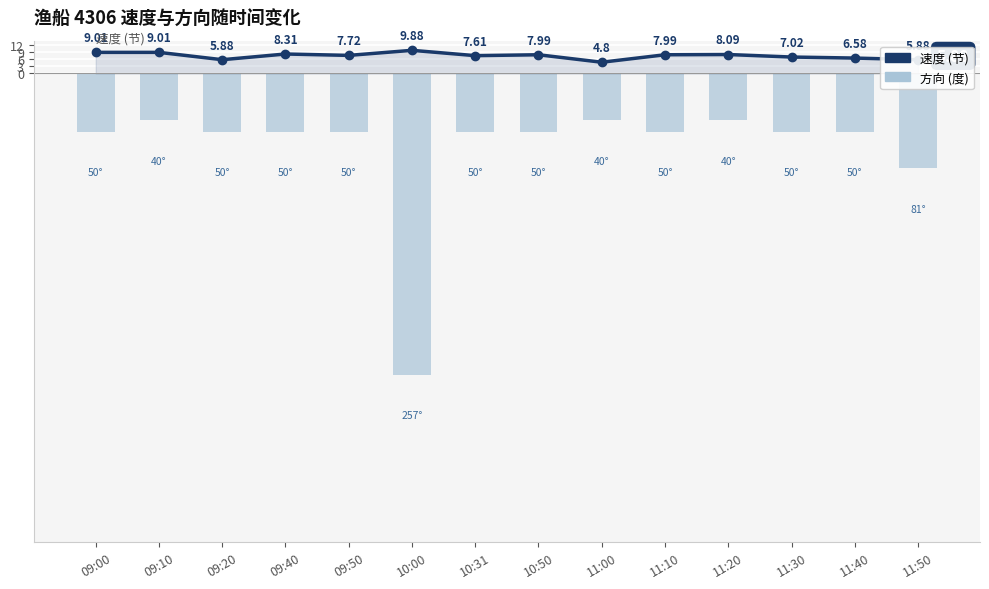

What is the total value across all series at 11:00?

-15.2